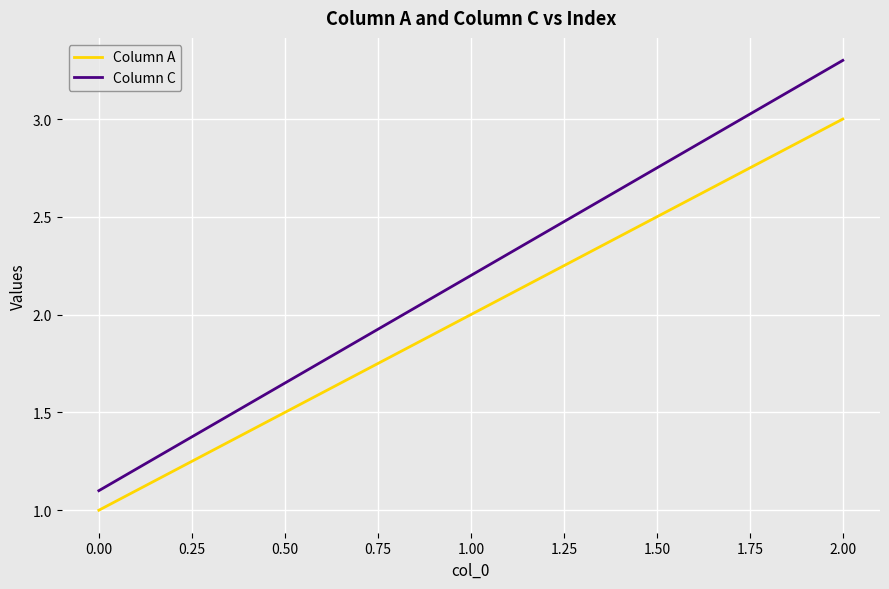

Reading right to left, extract all data points from this chart.

Column A: 3.0	2.0	1.0
Column C: 3.3	2.2	1.1